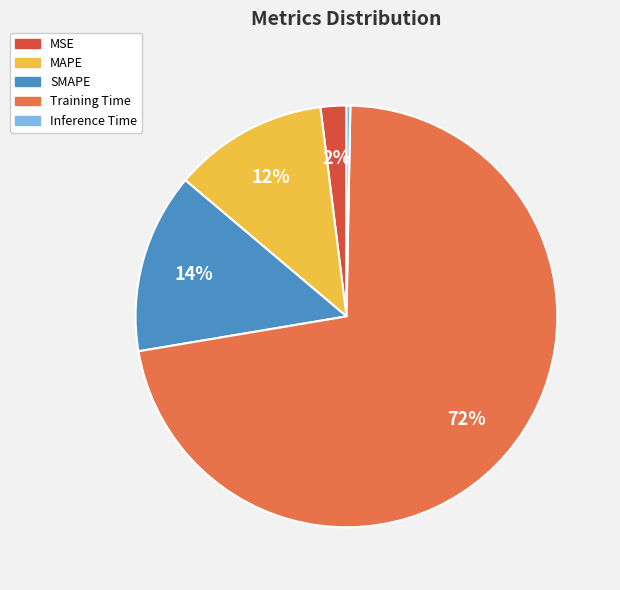

Count the number of slices in the pie.

5